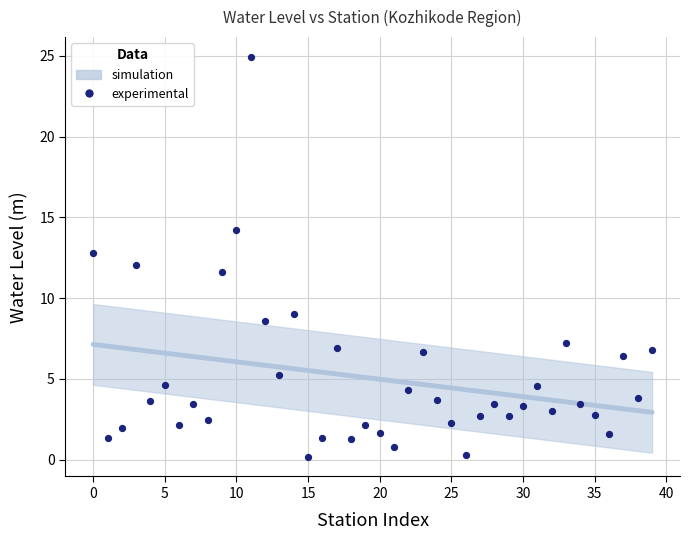

What is the range of Y values (max minus min)?

24.7